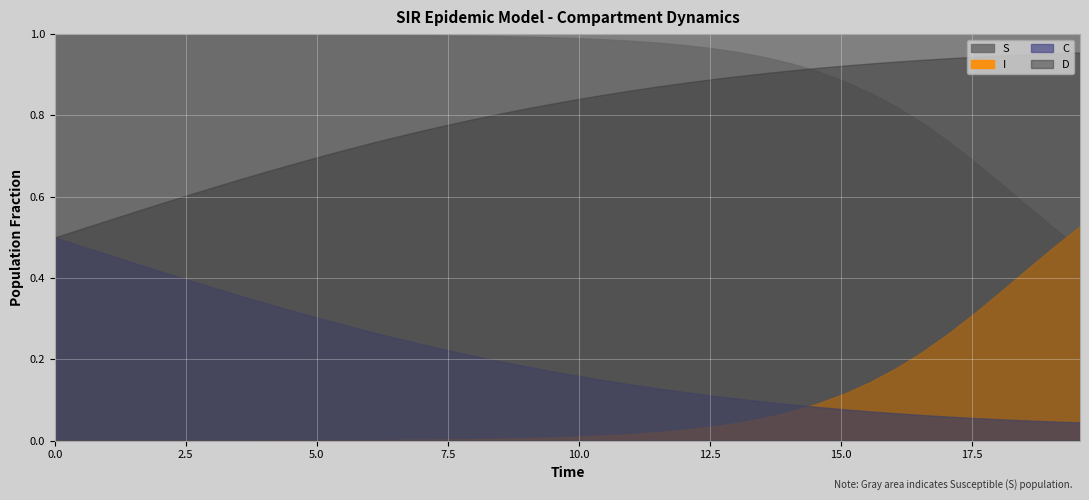

True or false: C and D cross at least once.

False